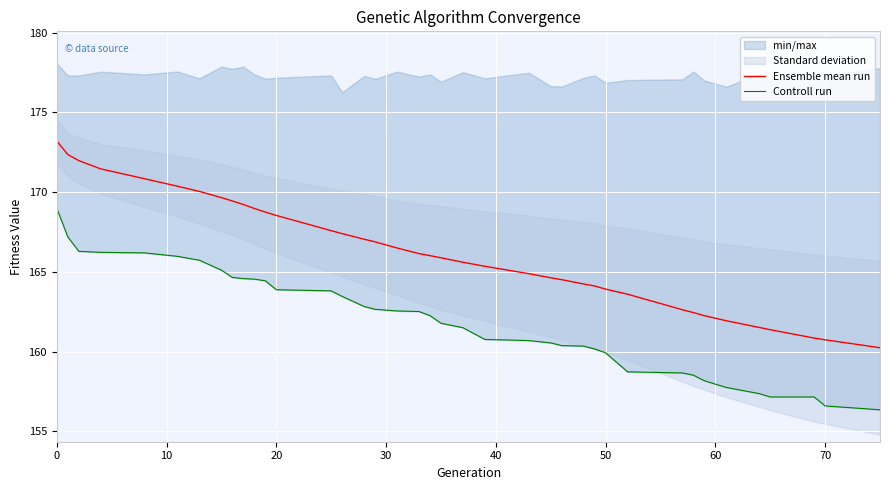

How many lines are shown in the chart?

2